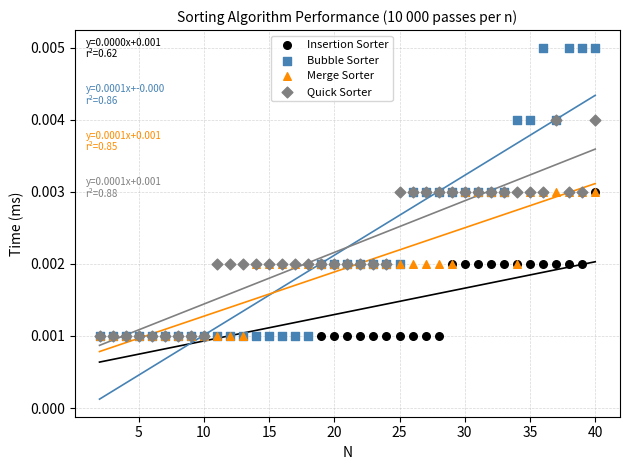

Which series contains the highest Y value?

Bubble Sorter